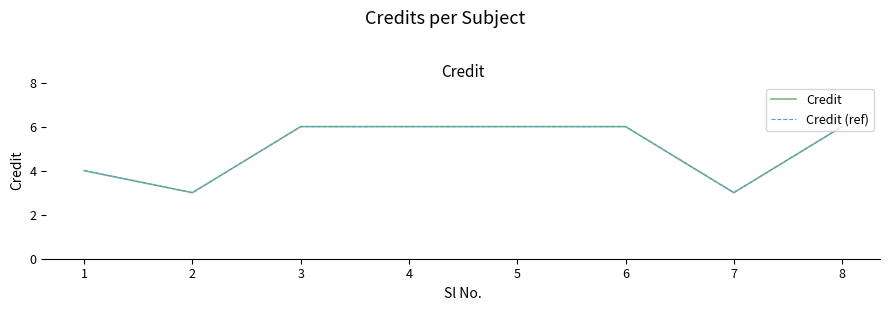

At how many categories does at least one series exceed 3?

6